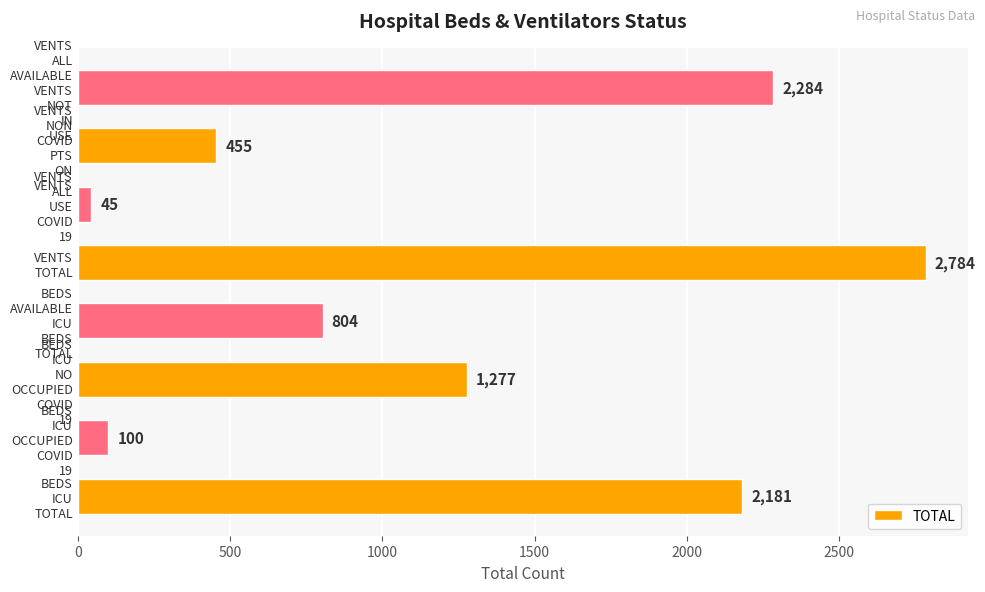

What is the difference between the second highest and second lowest values?

2184